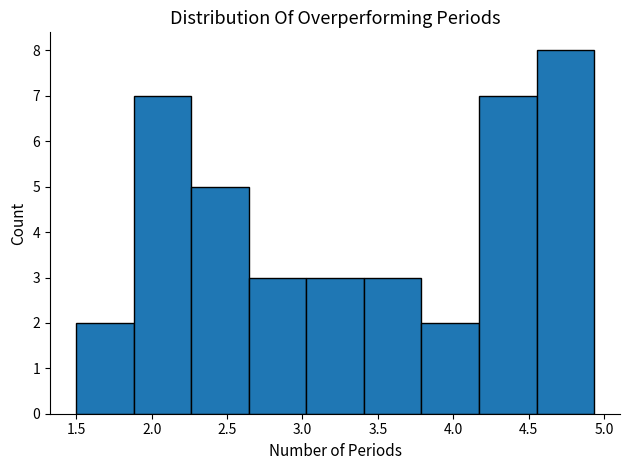

What is the height of the bar covering 2.65 to 3.00 on the x-axis? Neither the bar edges nor the heights are printed on the chart, so give them approximately, as read against the axes.

3